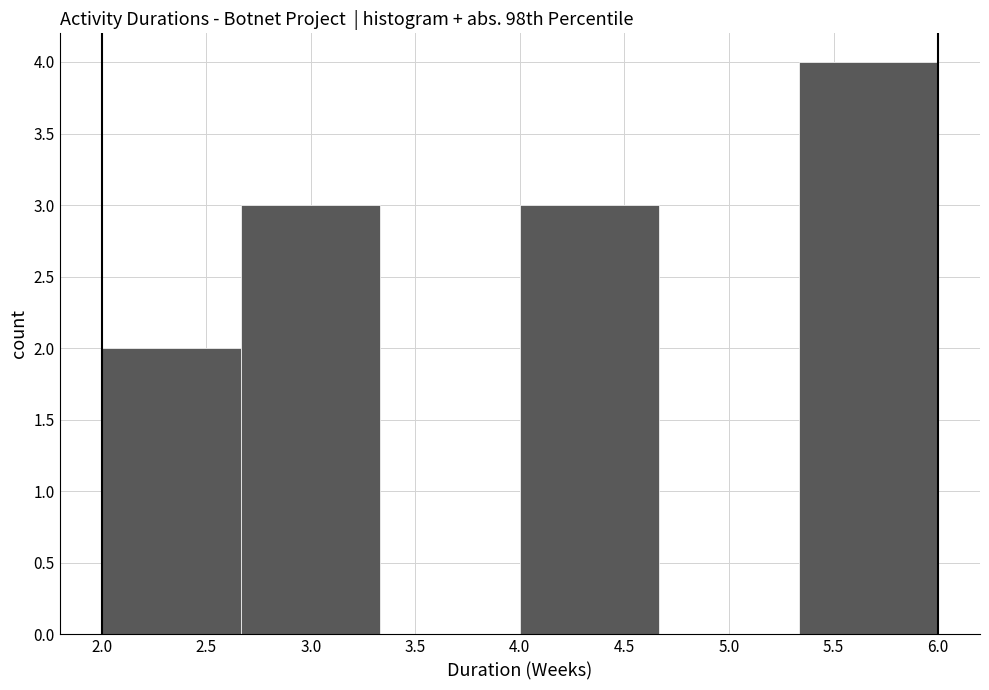

Reading left to right, transcribe this chart: for each bar, give the range it covers on the x-axis and its height. Neither the bar edges nor the heights are printed on the chart, so give them approximately, as read against the axes.

2.00 to 2.65: 2
2.65 to 3.35: 3
3.35 to 4.00: 0
4.00 to 4.65: 3
4.65 to 5.35: 0
5.35 to 6.00: 4